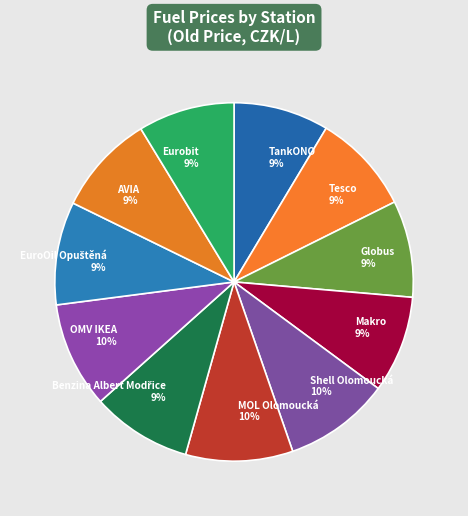

How many slices are in this pie chart?

11